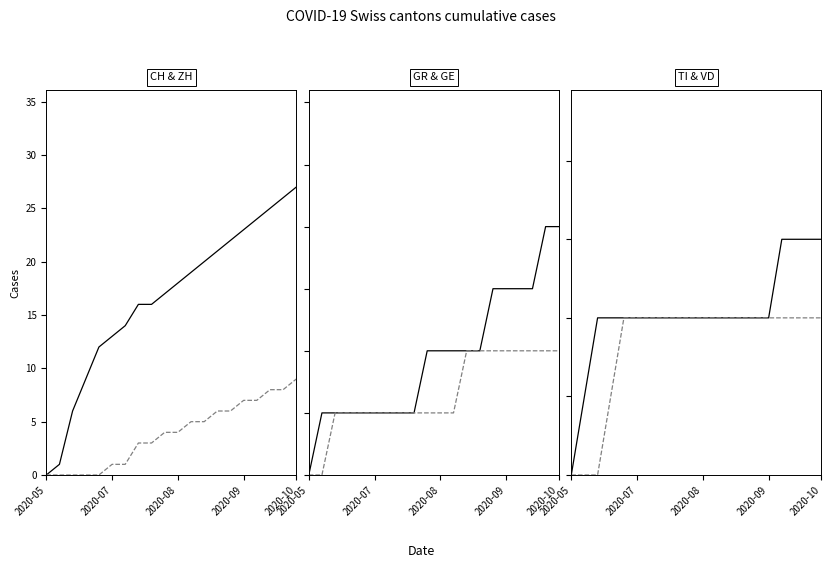

What are all the series names shown in the legend?

CH, ZH, GR, GE, TI, VD